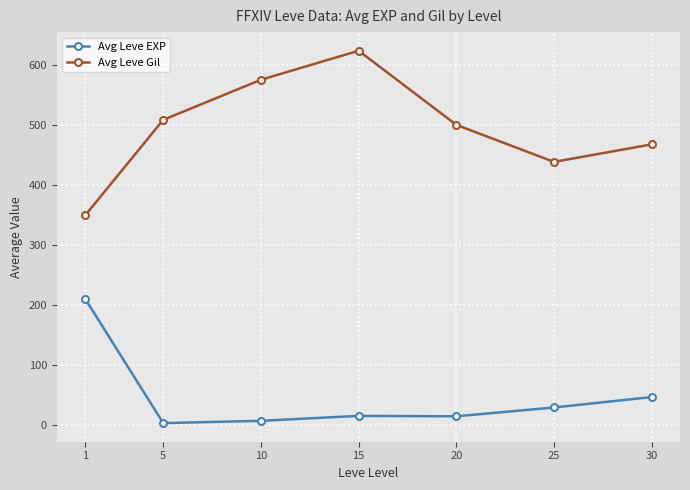

True or false: Avg Leve Gil and Avg Leve EXP cross at least once.

False